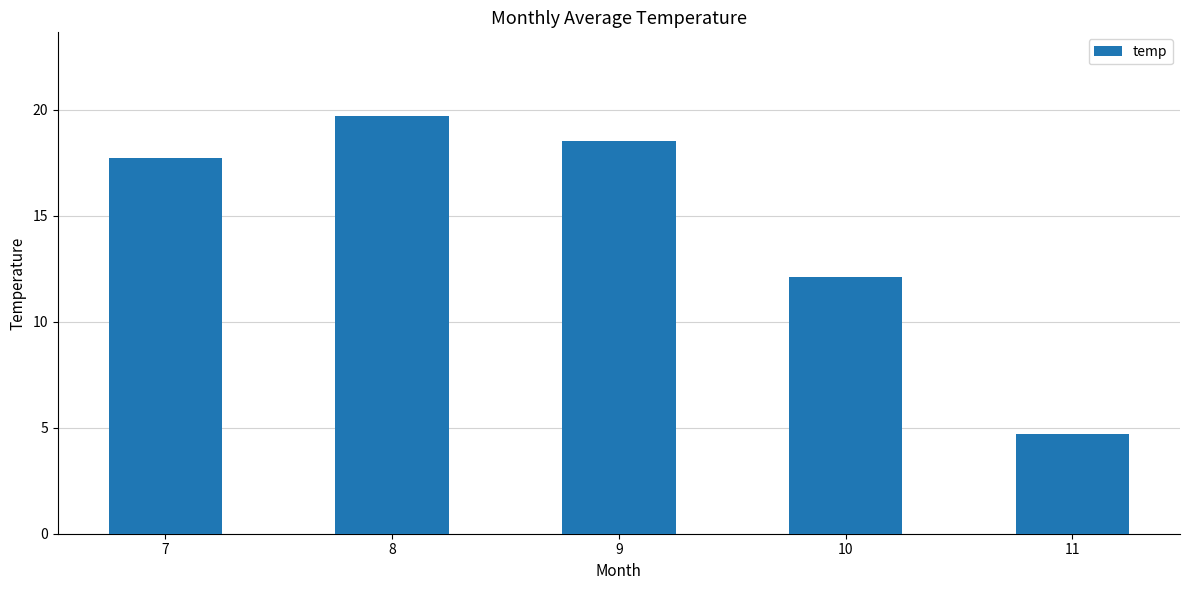

What is the sum of all values?

72.7